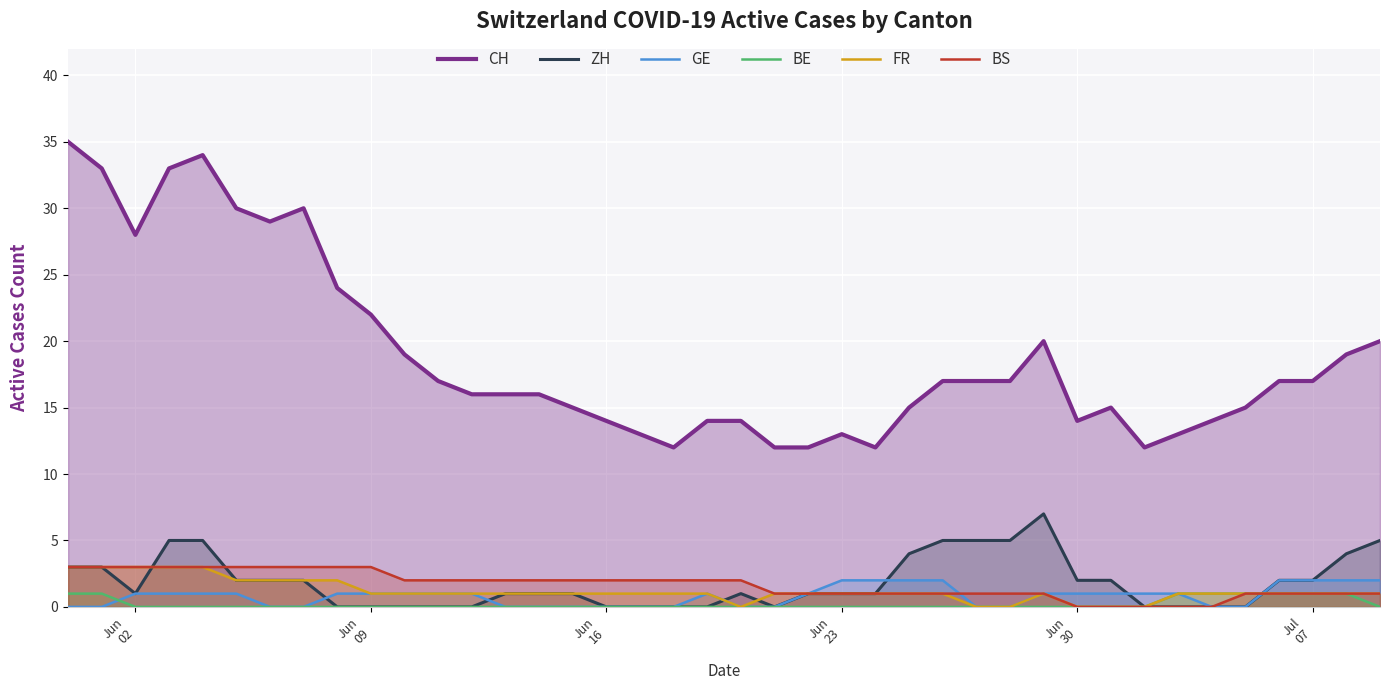

Which series has the widest spread of values?

CH